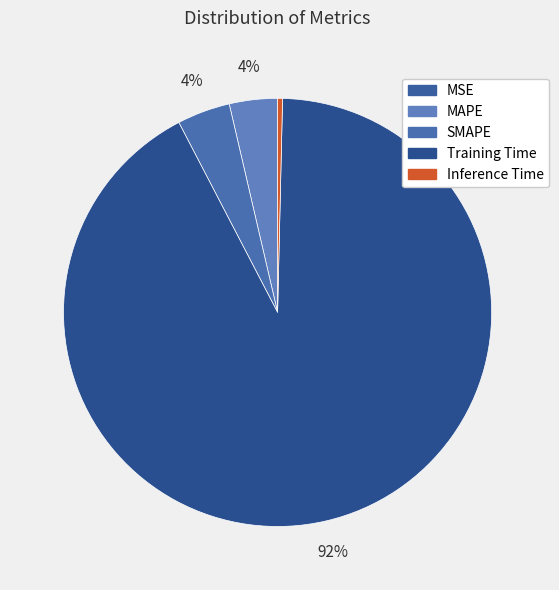

Combined, do SMAPE and Training Time account for over 50%?

Yes